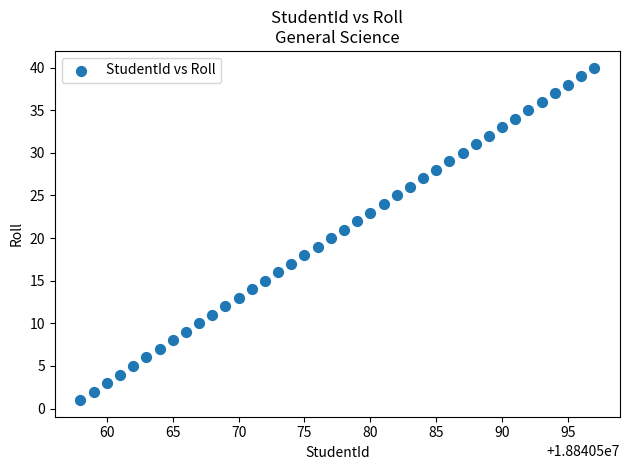

What is the range of Y values (max minus min)?

39